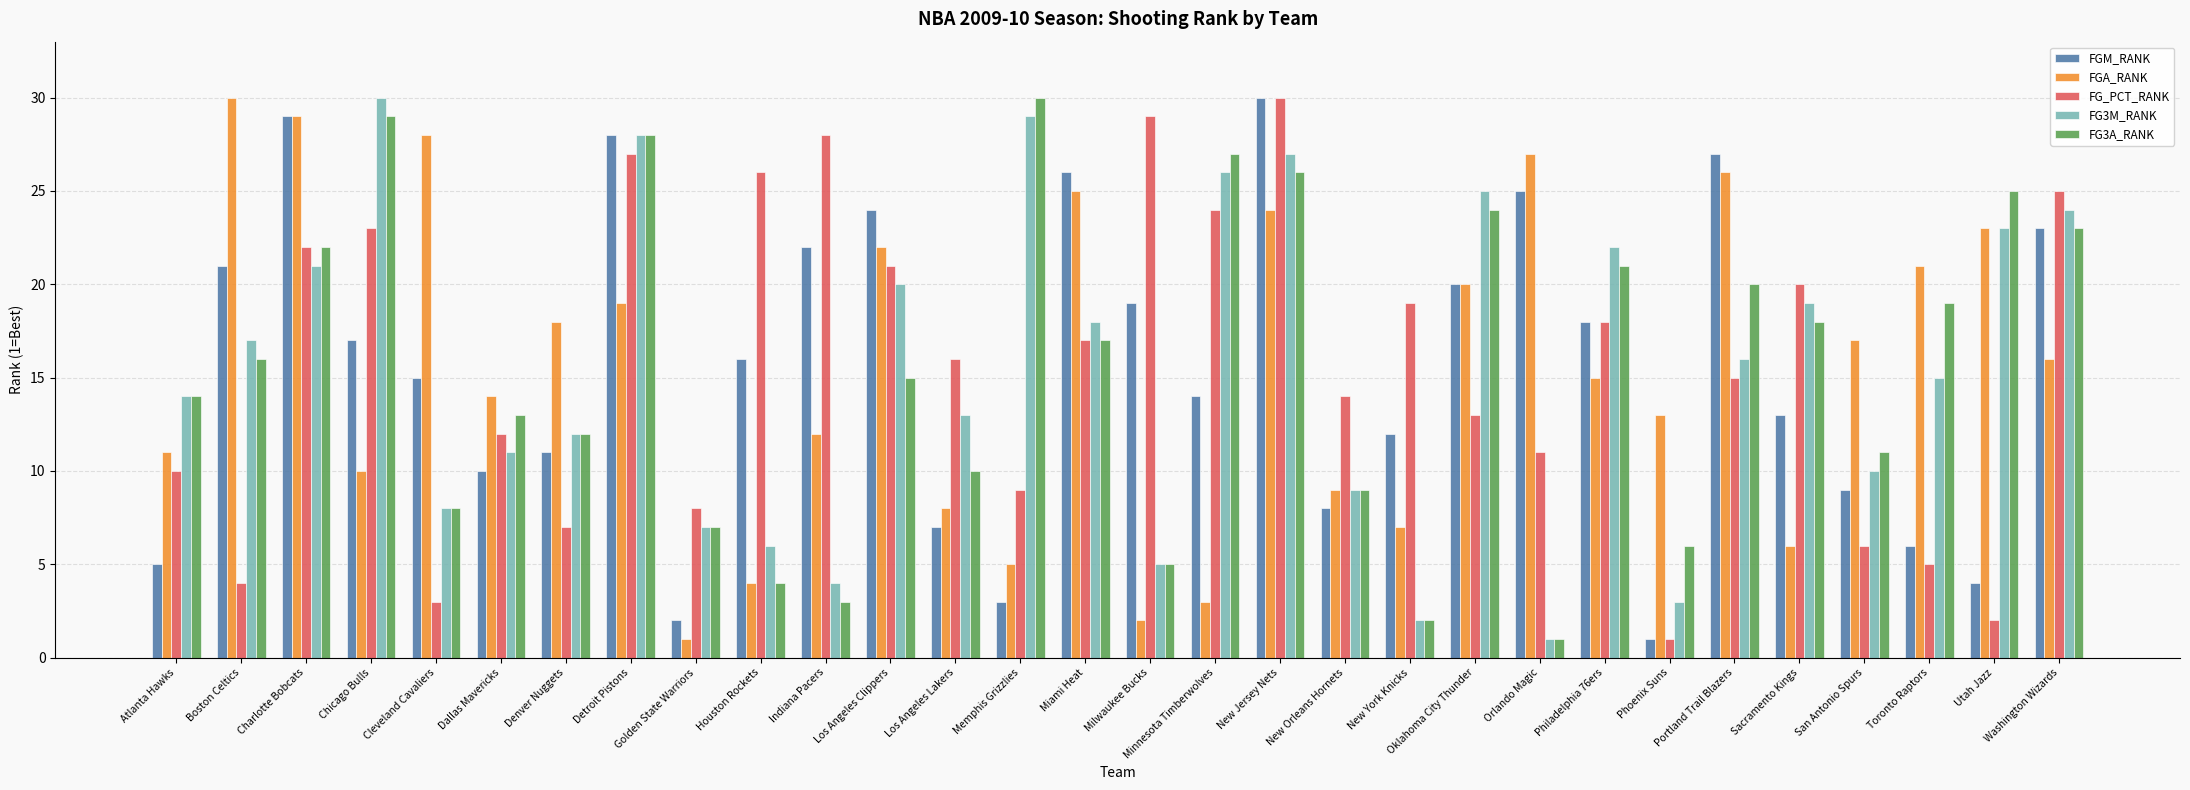

What is the difference between the FGM_RANK values at Oklahoma City Thunder and Chicago Bulls?

3